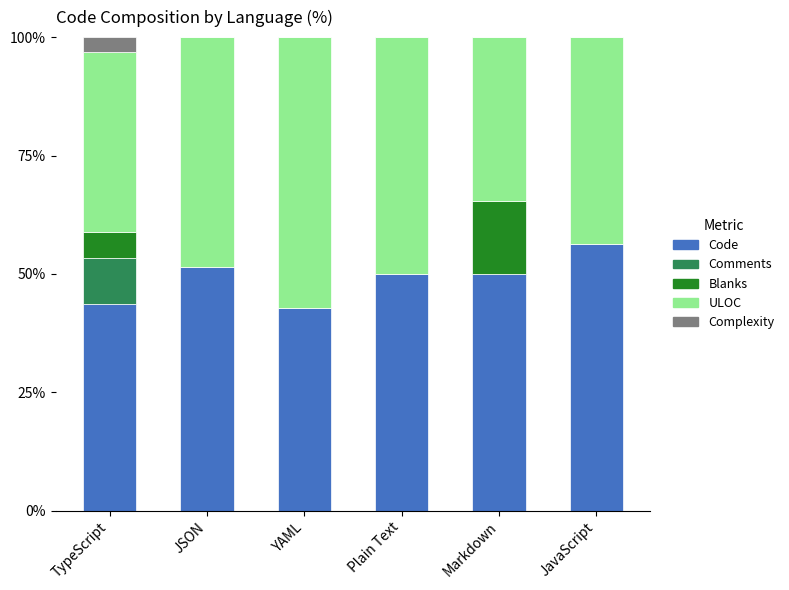

The value of Code at Markdown is 50.1. True or false?

True